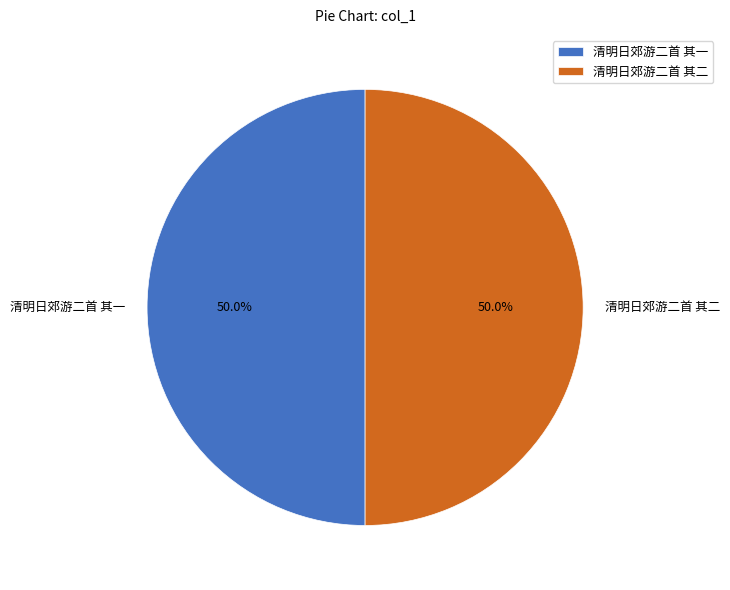

What is the ratio of the value at 清明日郊游二首 其二 to the value at 清明日郊游二首 其一?

1.0